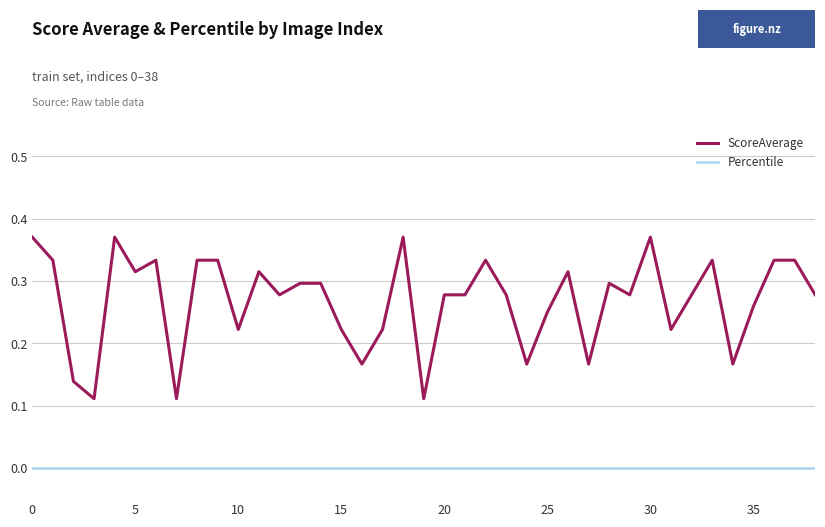

True or false: Percentile and ScoreAverage intersect in this chart.

False